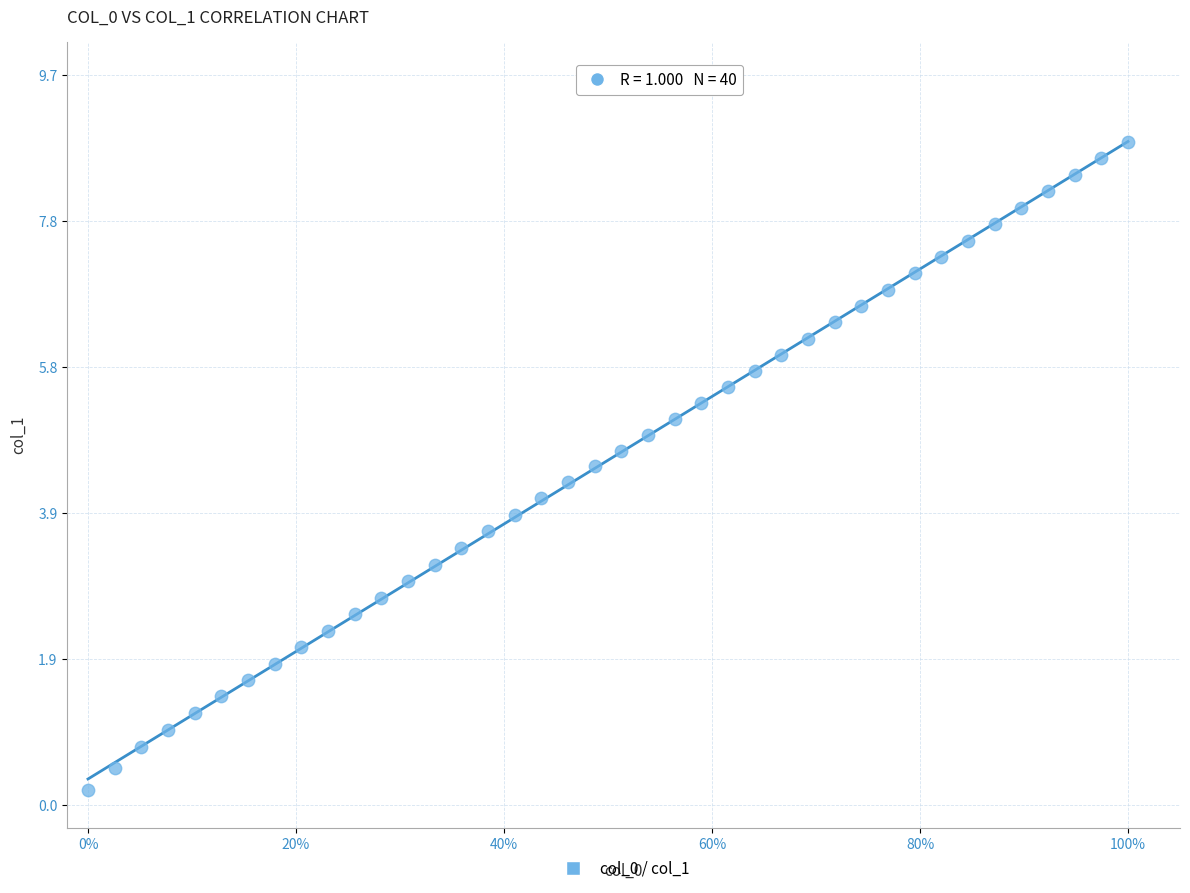

What is the range of Y values (max minus min)?

8.6